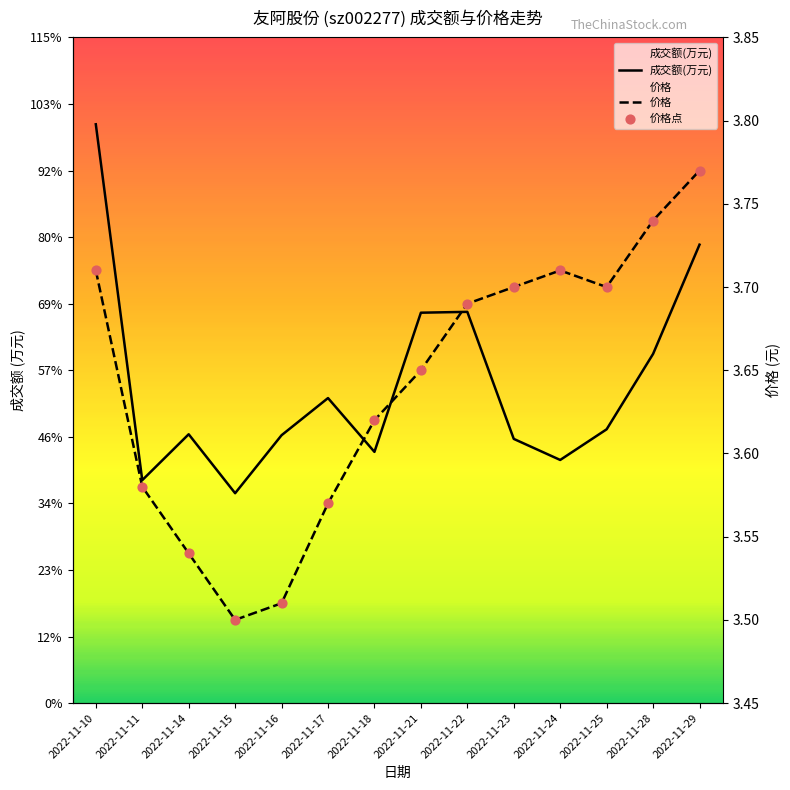

Which series has the largest Y range (max minus min)?

成交额(万元)